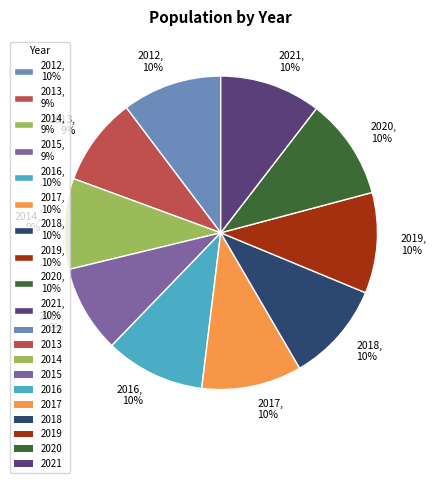

What is the ratio of the value at 2016, 10% to the value at 2018, 10%?

1.0